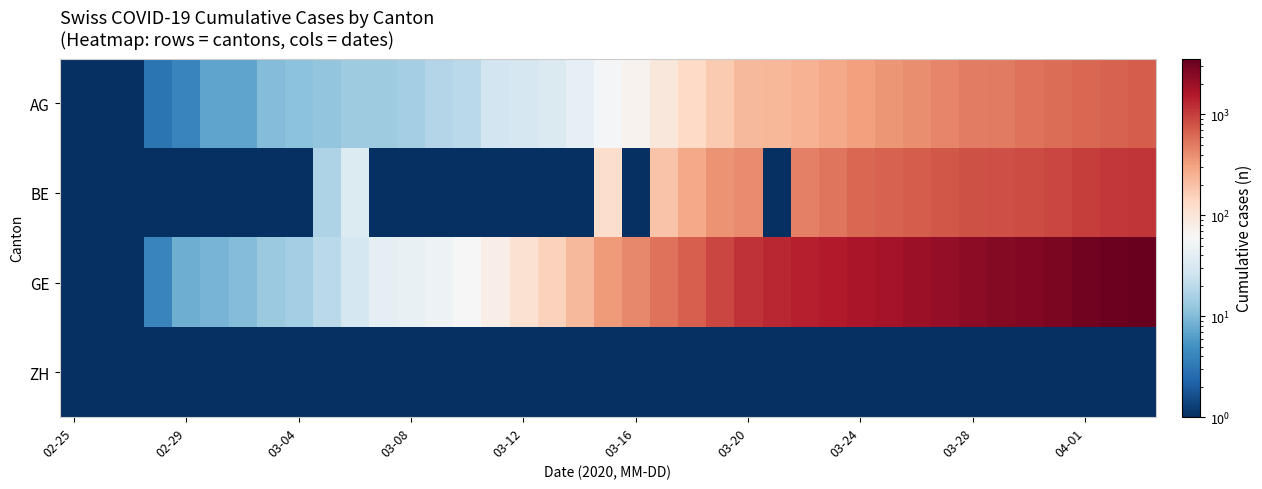

What is the greatest value displayed?

3582.0